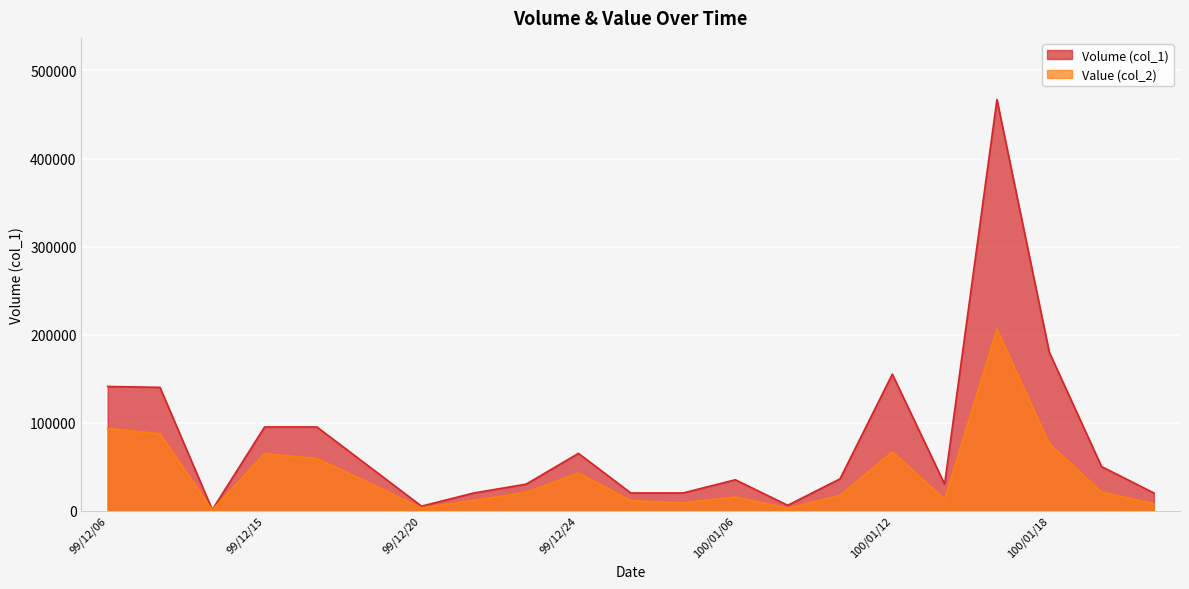

Reading left to right, what are all the values shown in this chart?

Volume (col_1): 141000	140000	1000	95000	95000	50000	5000	20000	30000	65000	20000	20000	35000	6000	36000	155000	30000	467000	180000	50000	20000
Value (col_2): 93240	87300	620	64700	59050	31500	3100	11600	20700	42650	11200	8800	15400	2640	17140	66650	12900	206030	76000	21000	7800